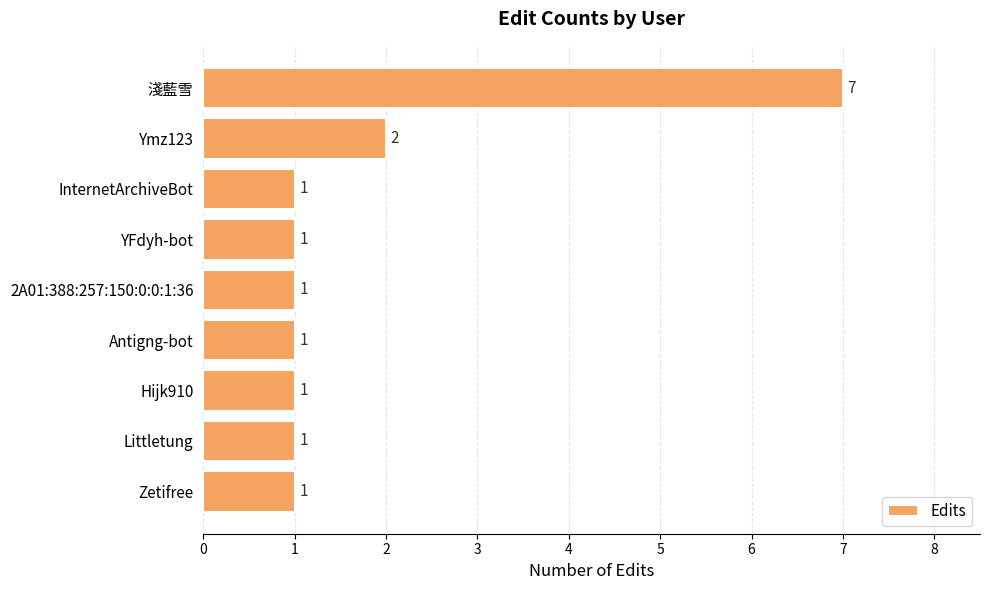

What is the difference between the maximum and second lowest values?

6